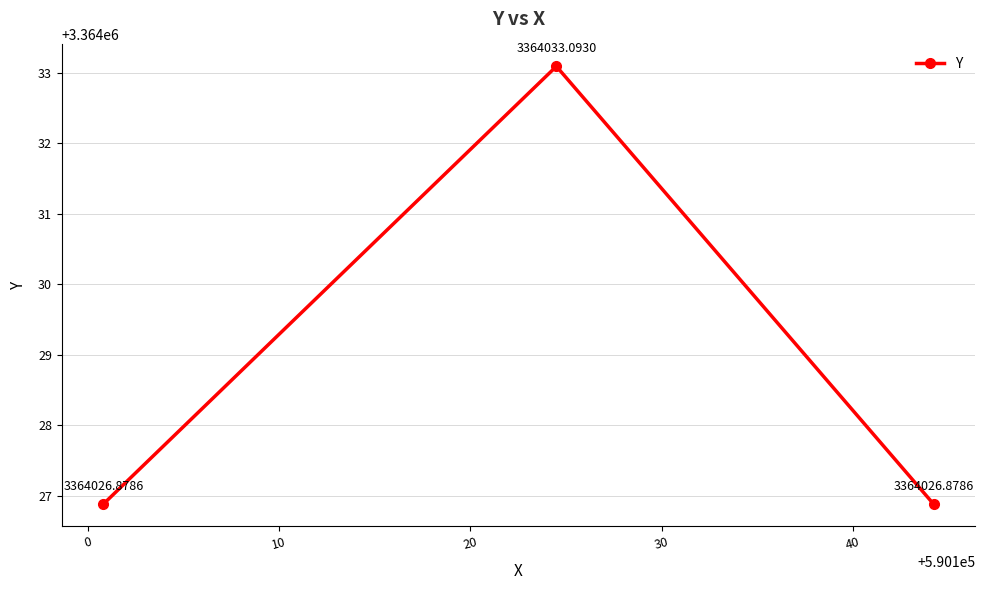

What is the difference between the maximum and second lowest values?

6.2